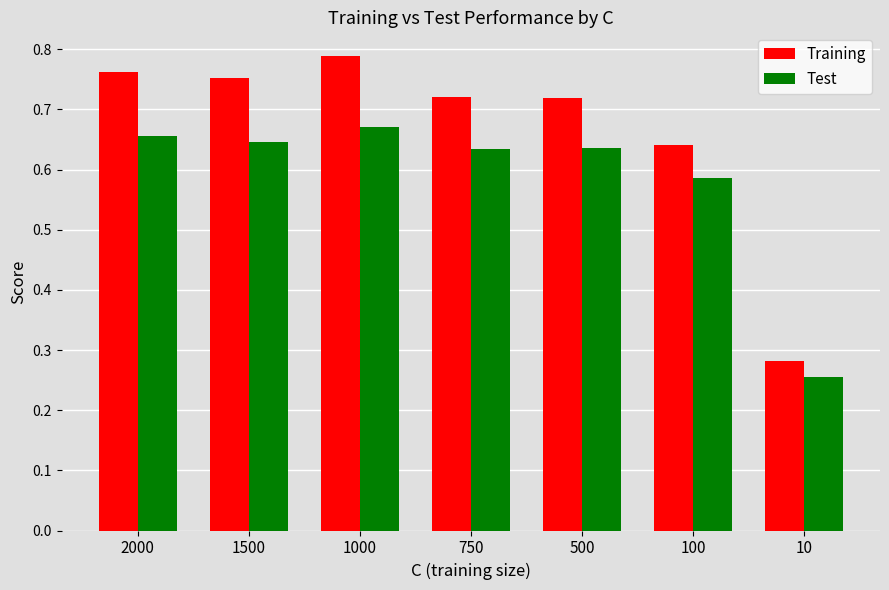

List the series in order of their peak value, lowest first.

Test, Training